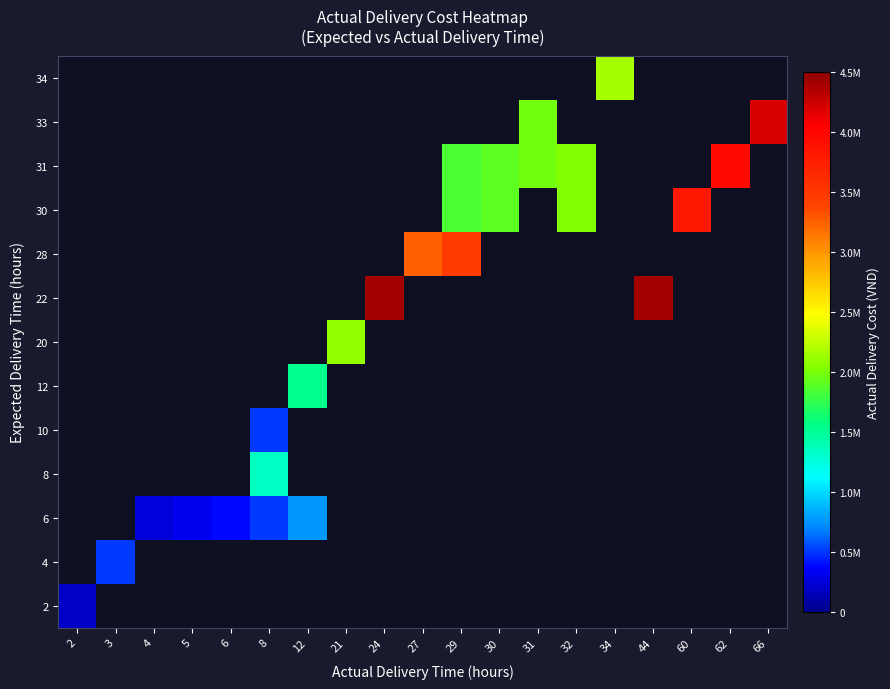

Count the number of categories in the chart.

19